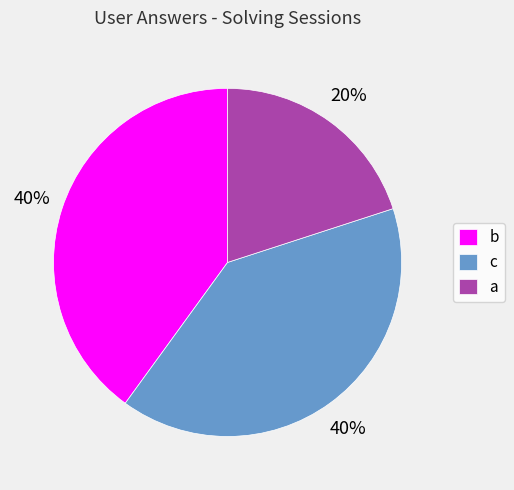

To the nearest percent, what is the average slice percentage?

33%